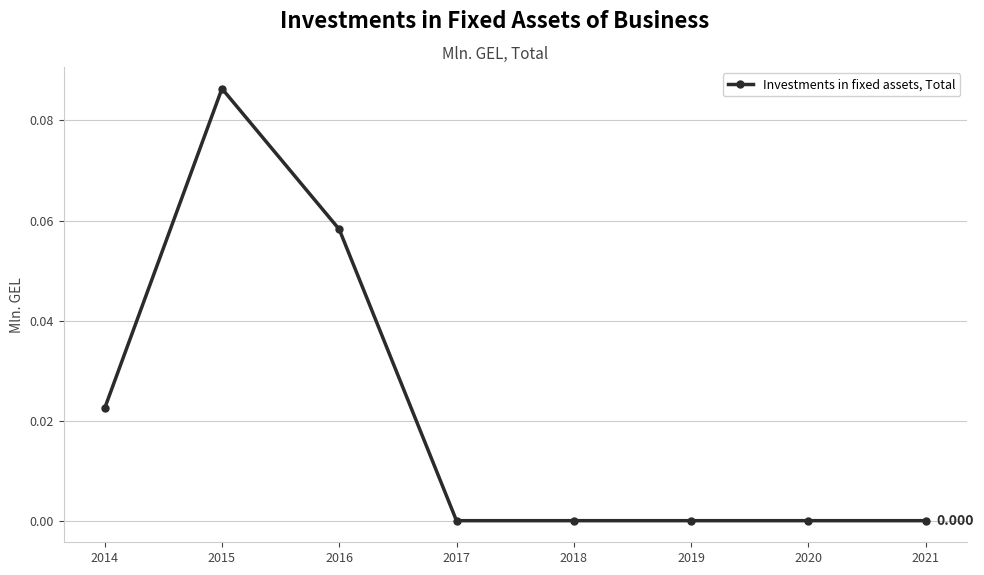

How many series are shown in this chart?

1